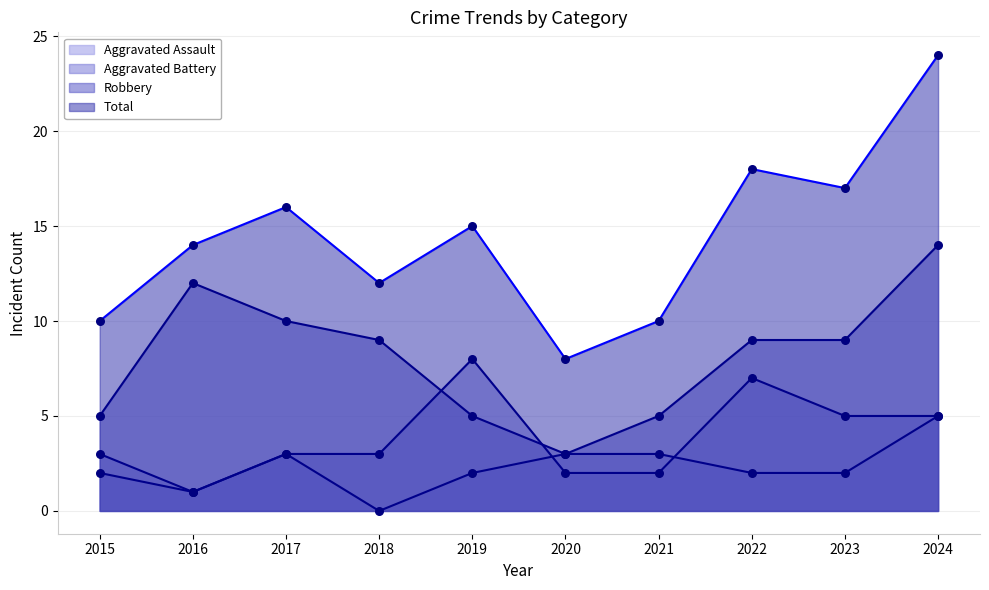

At how many categories does at least one series exceed 5?

10